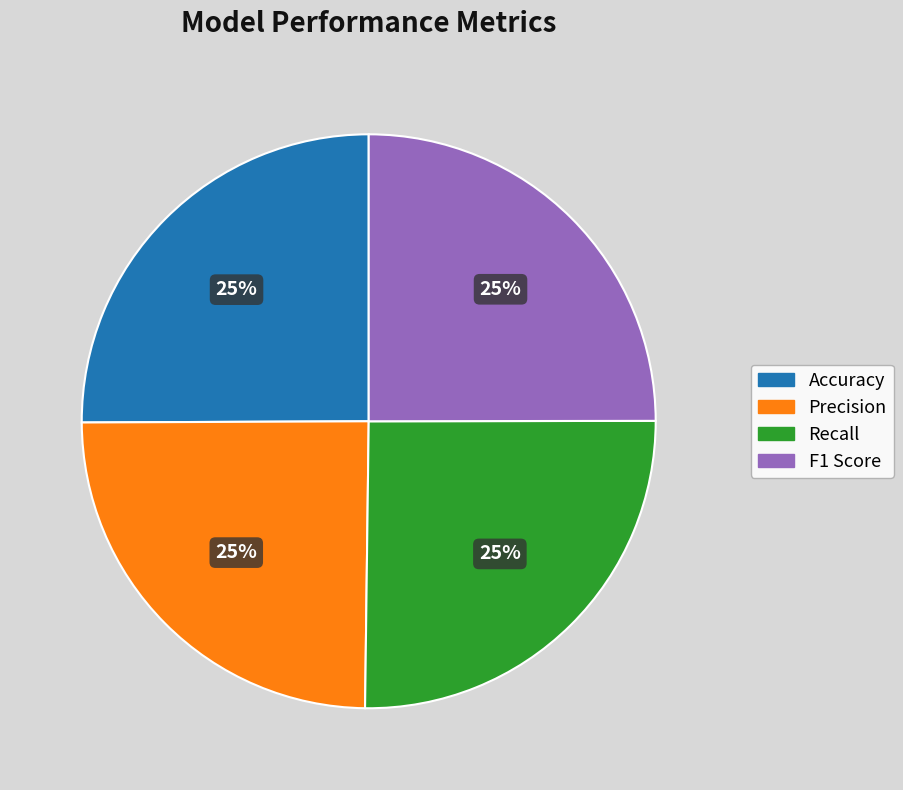

To the nearest percent, what percentage of the pie is Accuracy?

25%